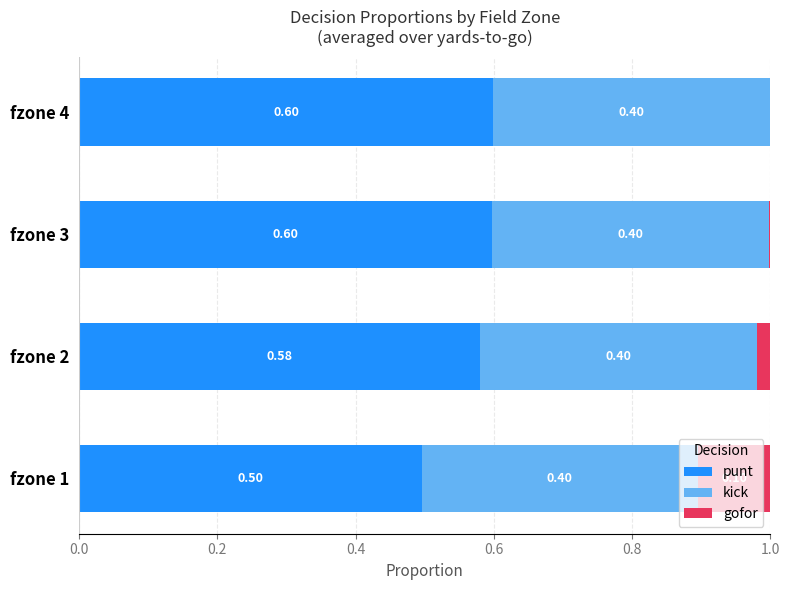

What is the total value across all series at fzone 4?

1.0